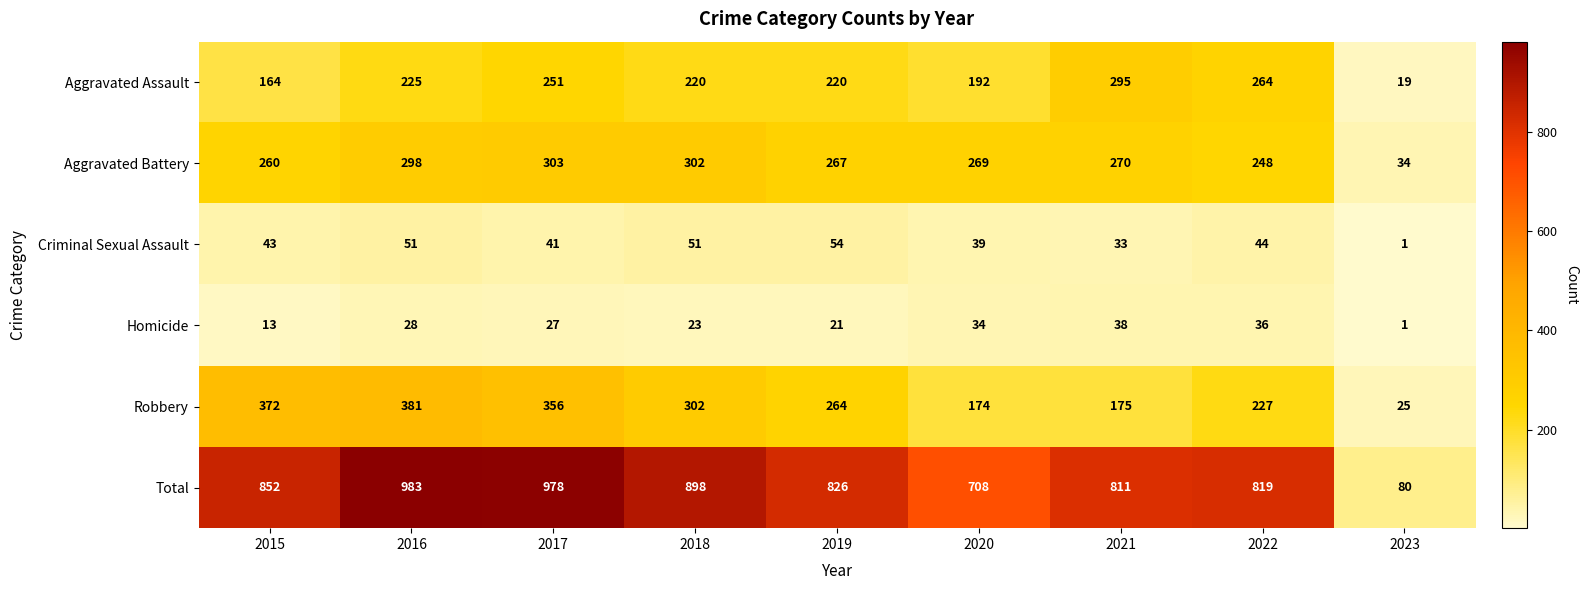

At which category does the chart reach its minimum across all series?

2023